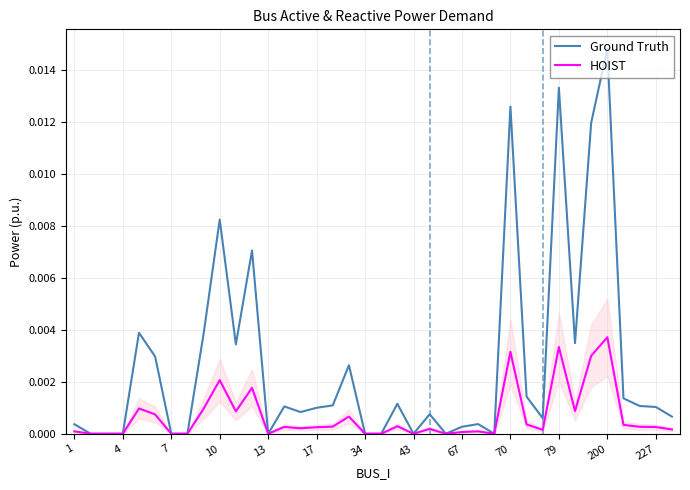

What are all the series names shown in the legend?

Ground Truth, HOIST